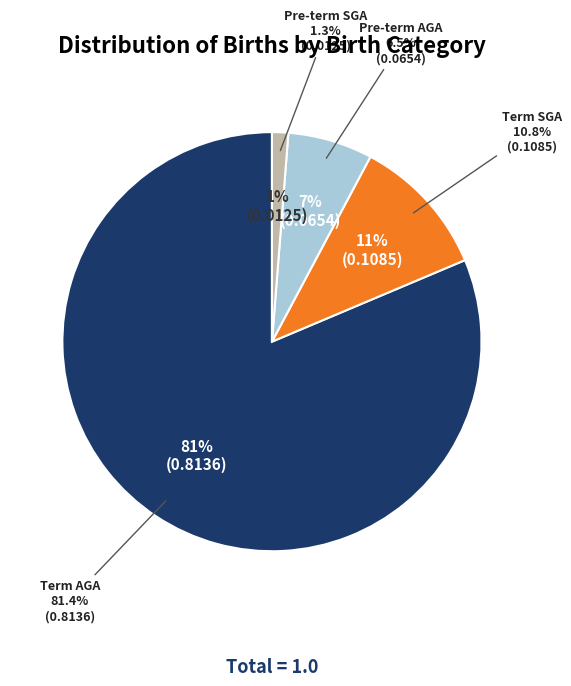

To the nearest percent, what is the difference between the Pre-term AGA and Term SGA slice percentages?

4%